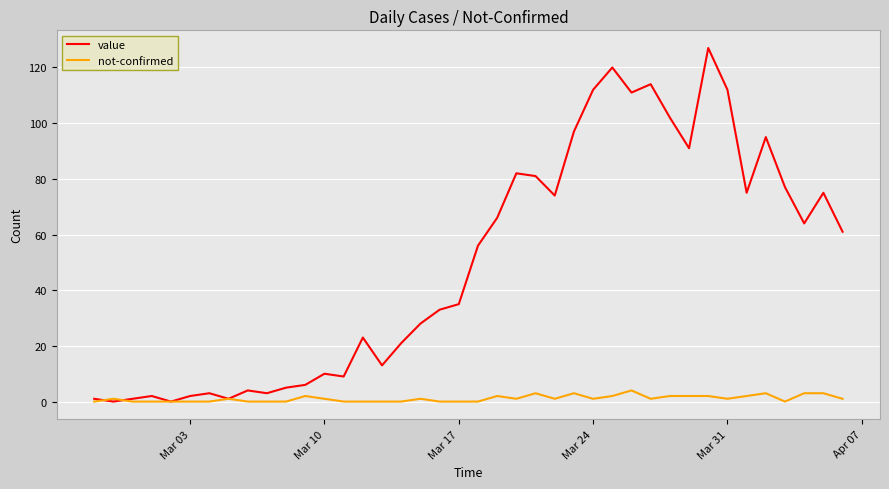

What is the difference between the maximum and minimum values in the value series?

127